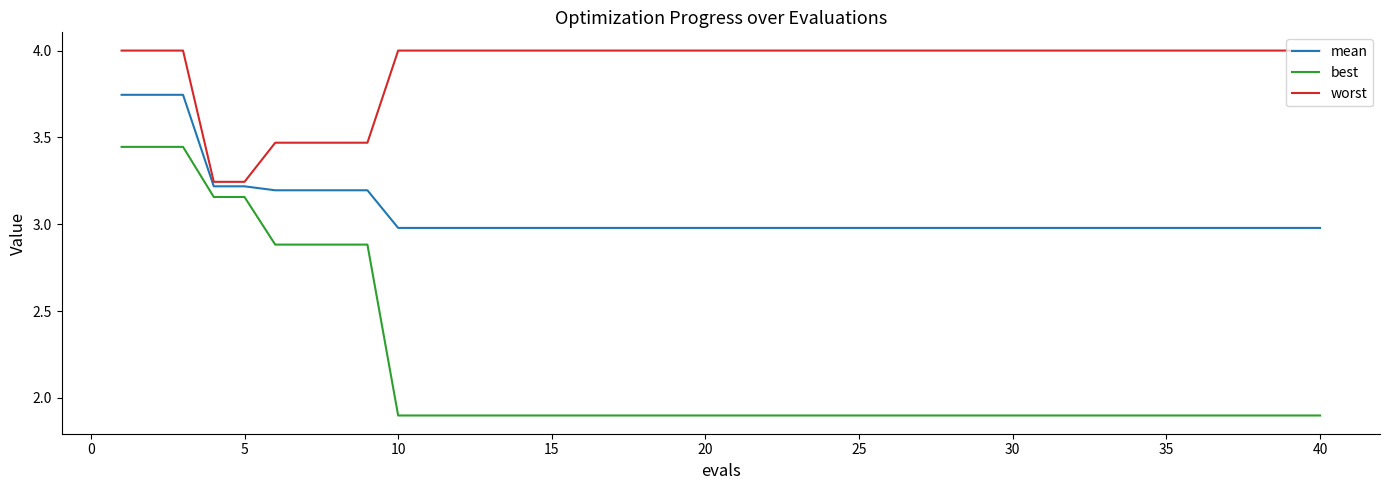

True or false: mean and best cross at least once.

False